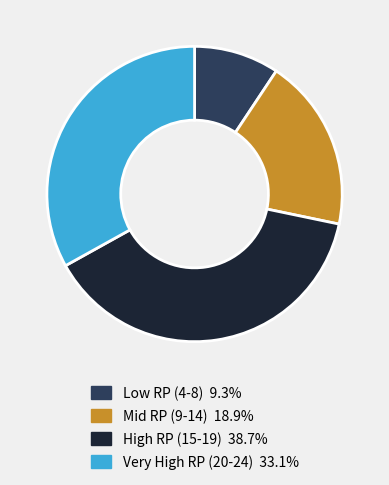

How many slices are in this pie chart?

4